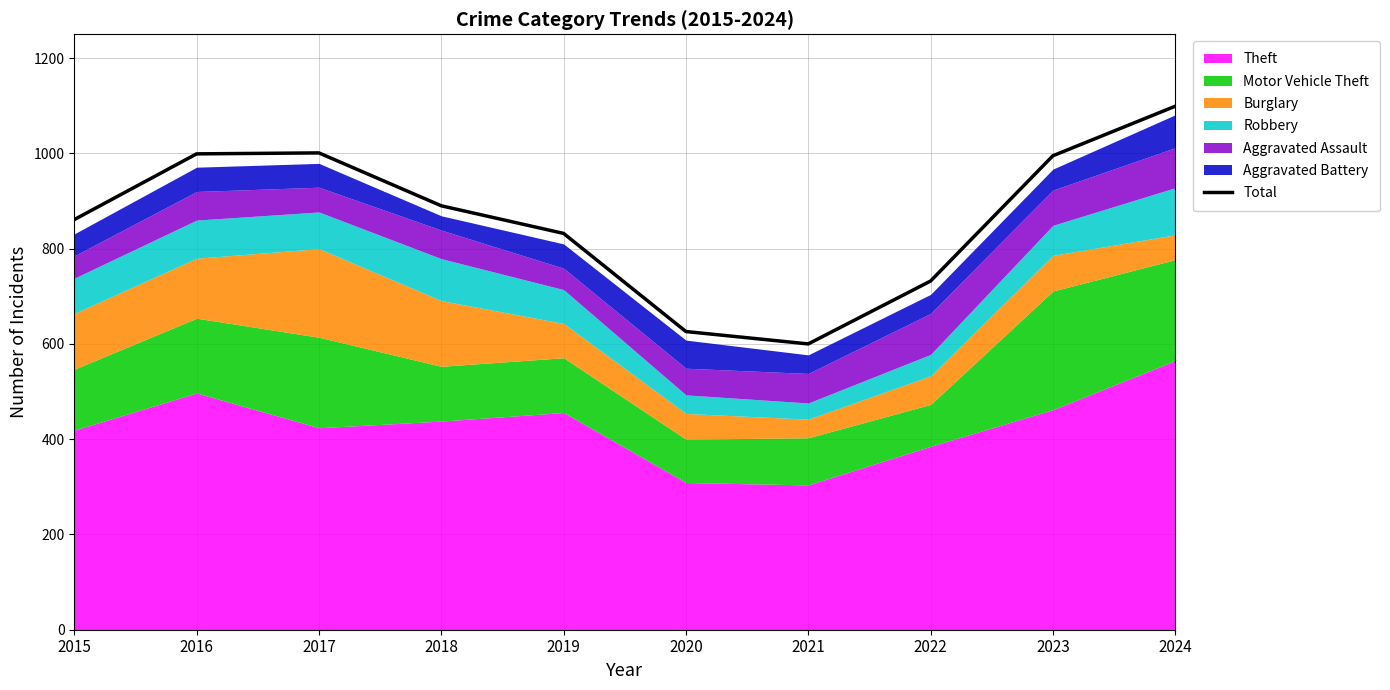

Where is the data nearest to the value 849?

2015